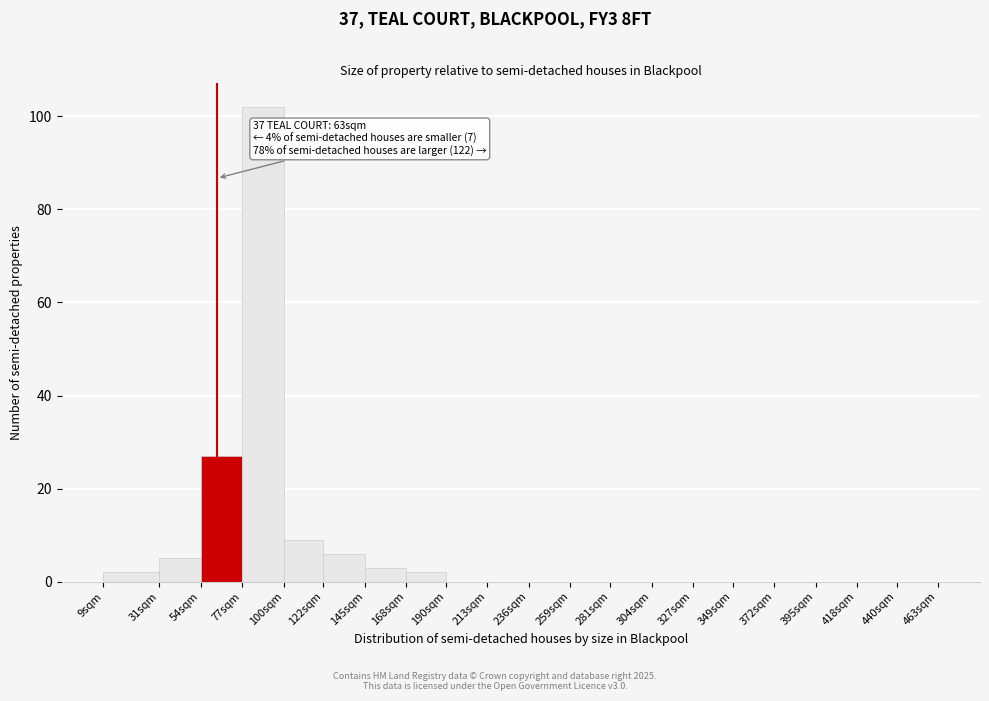

Reading left to right, what are all the values shown in this chart?

9sqm=2	31sqm=5	54sqm=27	77sqm=102	100sqm=9	122sqm=6	145sqm=3	168sqm=2	190sqm=0	213sqm=0	236sqm=0	259sqm=0	281sqm=0	304sqm=0	327sqm=0	349sqm=0	372sqm=0	395sqm=0	418sqm=0	440sqm=0